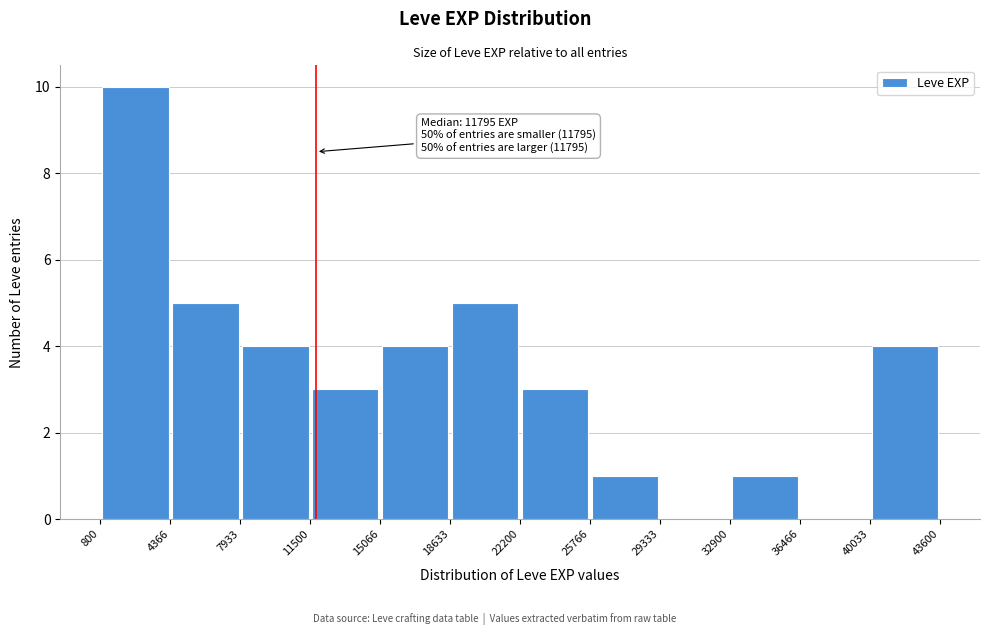

Which range on the x-axis has the tallest bar?

800 to 4366